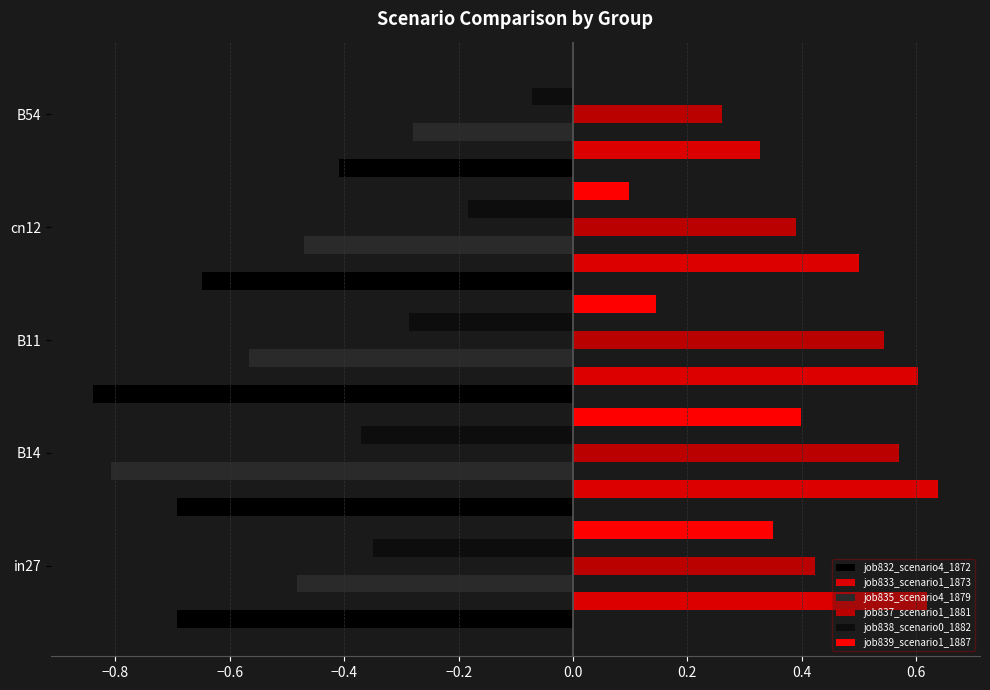

Count the job833_scenario1_1873 values in the range 0 to 1.

5